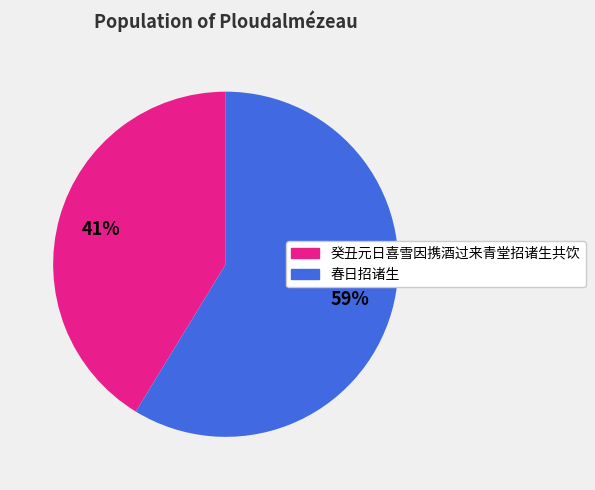

Which category has the smallest portion of the pie?

癸丑元日喜雪因携酒过来青堂招诸生共饮